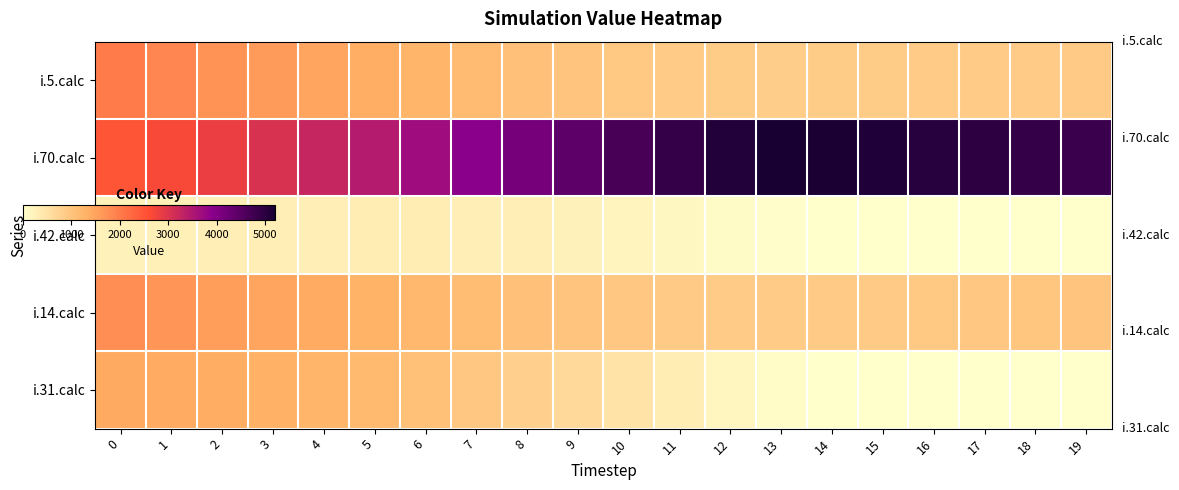

What is the maximum value shown in the chart?

5180